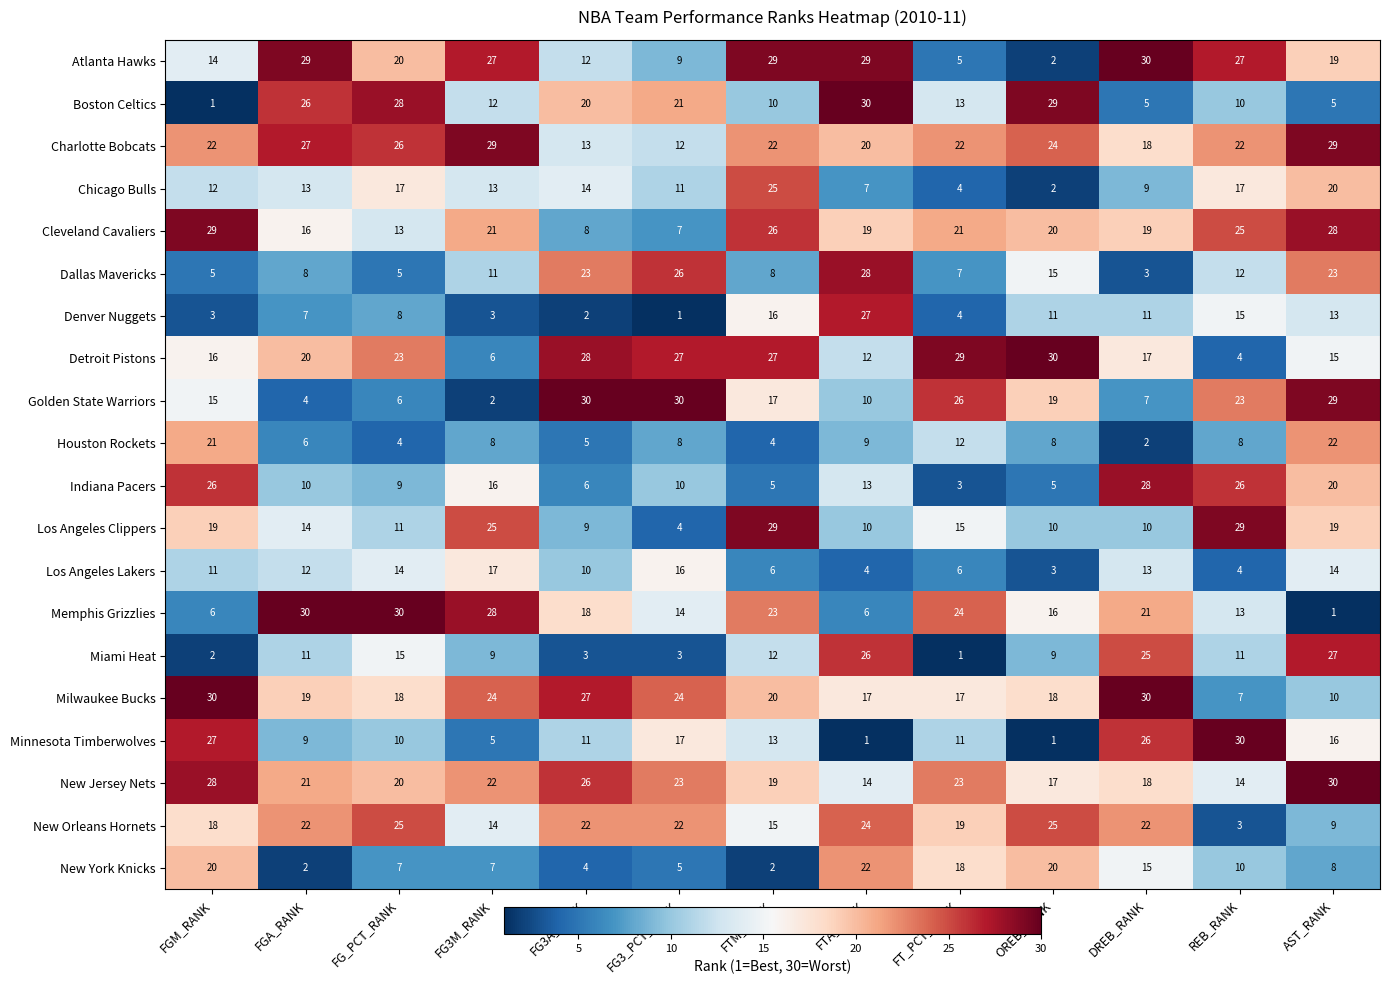

Where is New Orleans Hornets nearest to the value 14?

FG3M_RANK